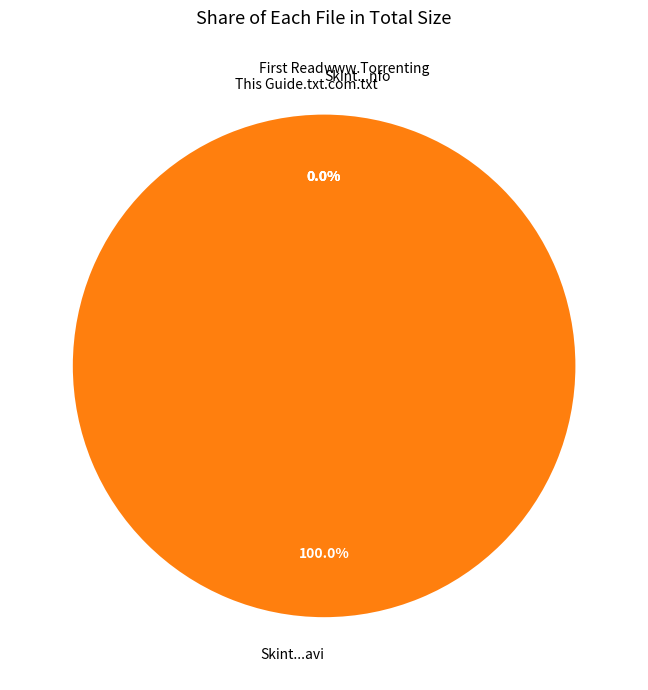

Does any single category account for the majority?

Yes